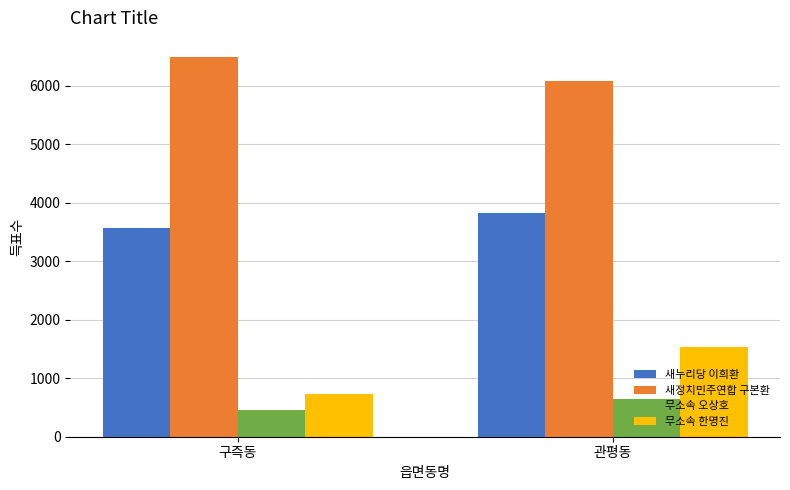

Does the chart contain any negative values?

No